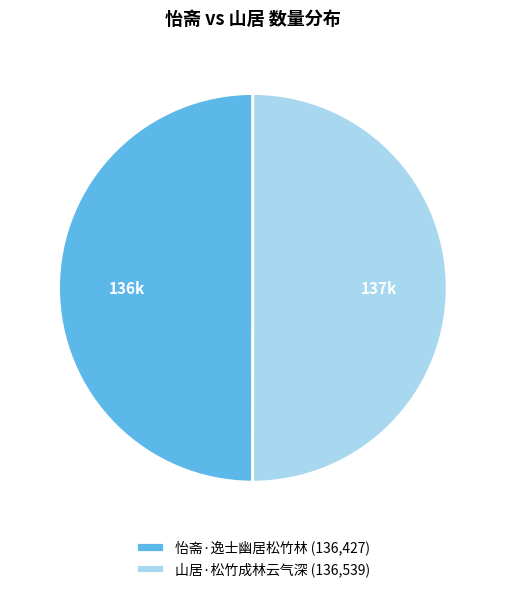

How many segments does this pie chart have?

2